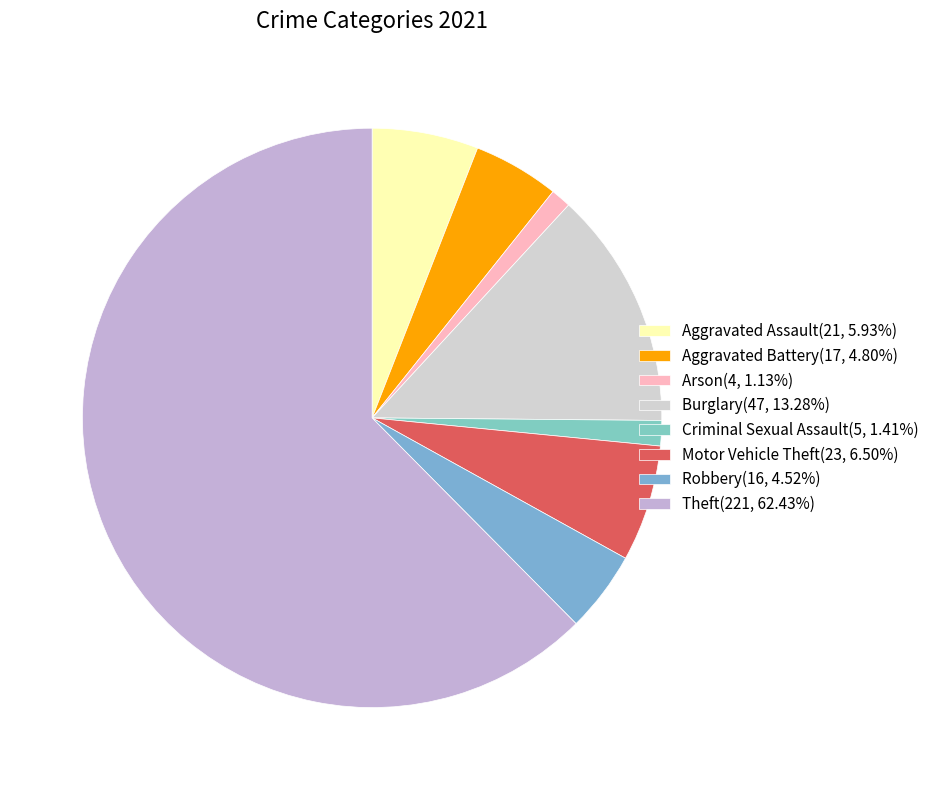

Which category has the biggest portion of the pie?

Theft